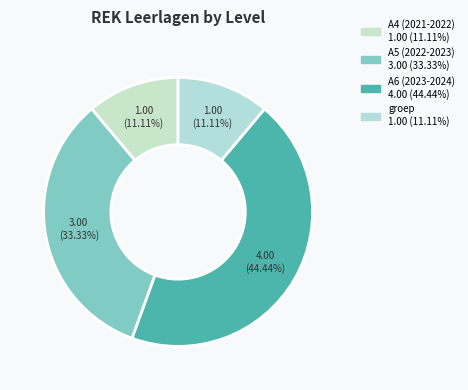

How many slices are in this pie chart?

4